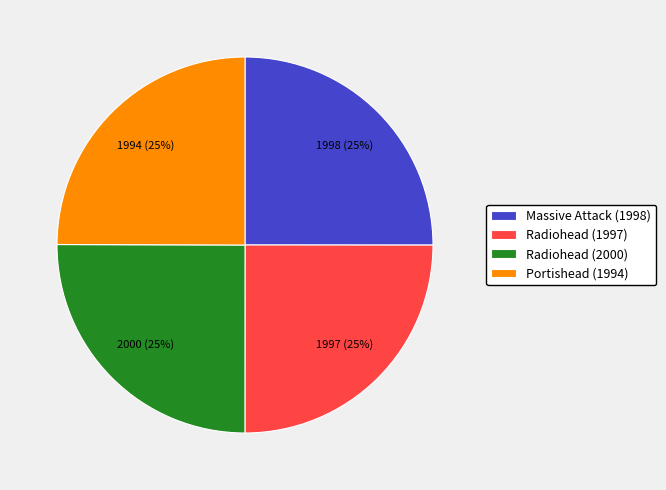

How many segments does this pie chart have?

4